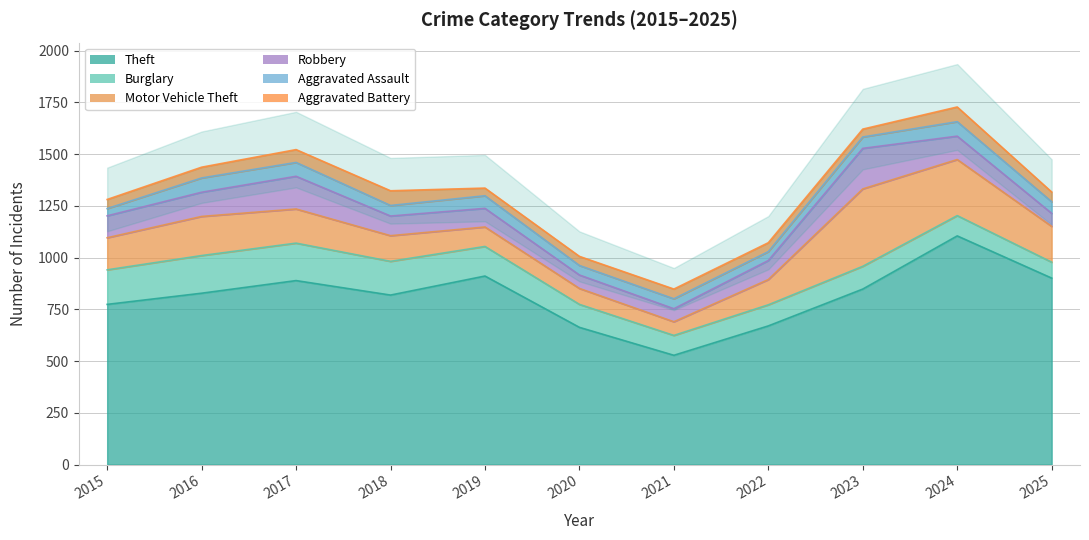

The value of Theft at 2015 is 774. True or false?

True